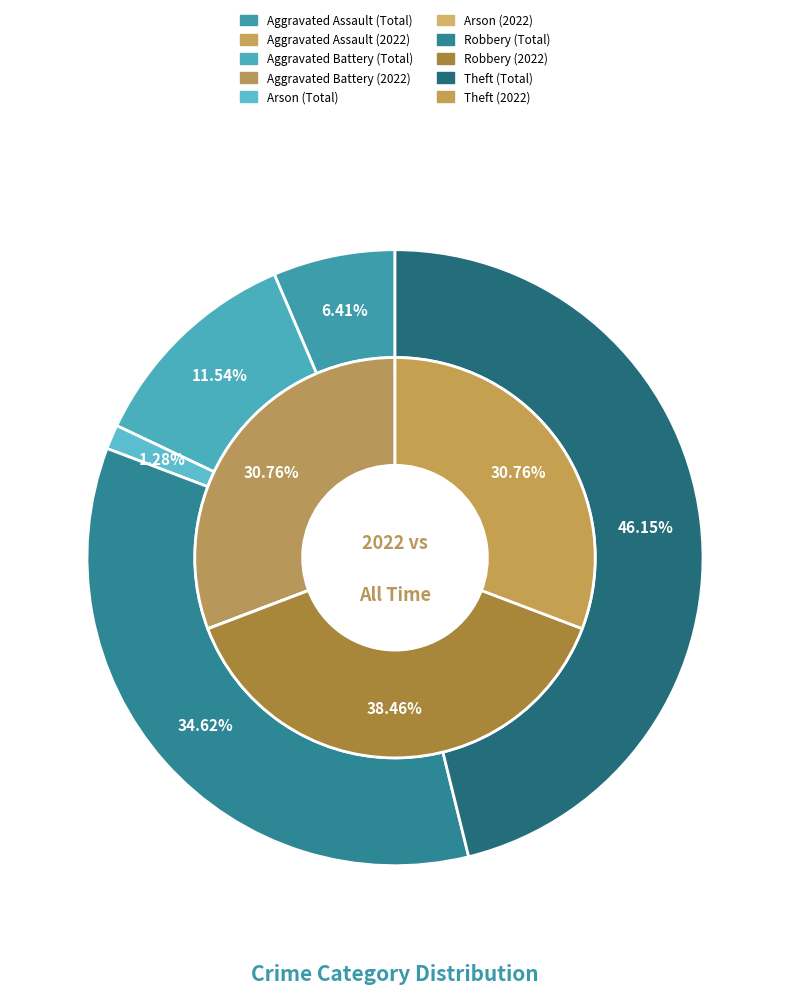

Does any single category account for the majority?

No